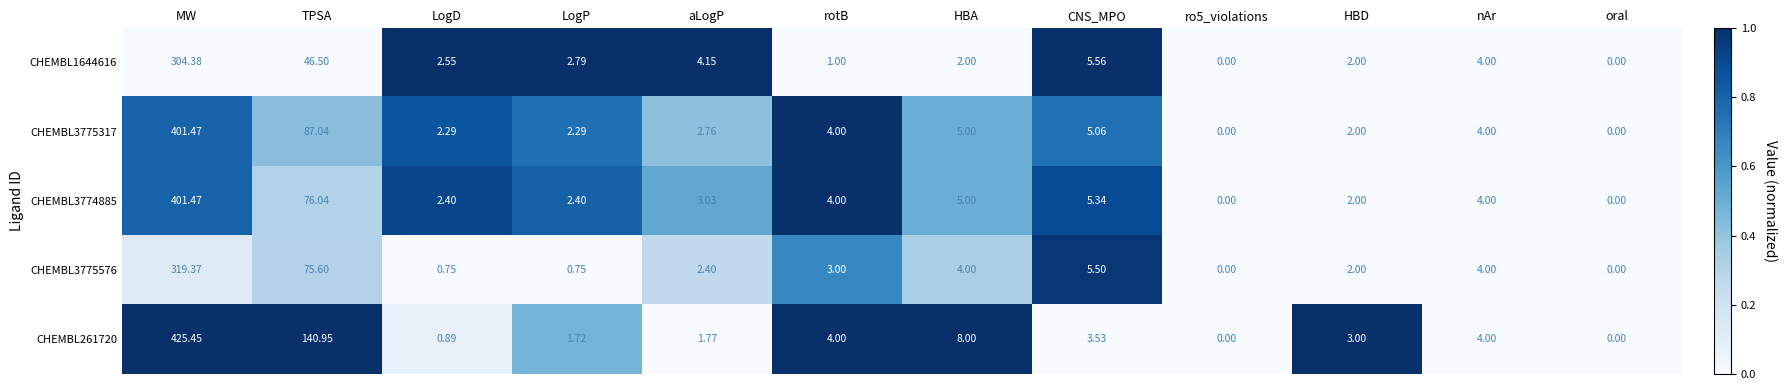

How many series are shown in this chart?

5